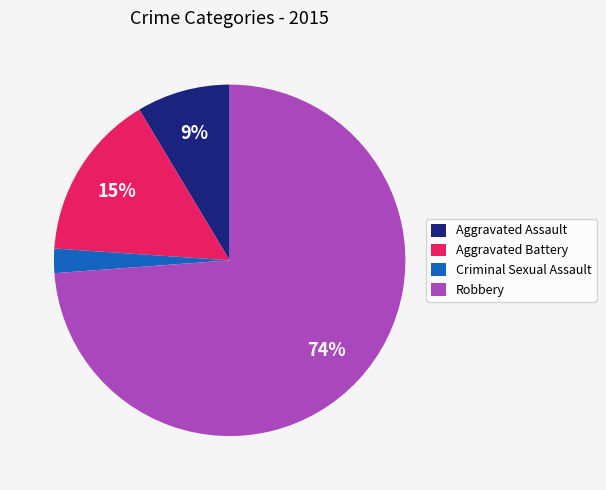

Is it true that Aggravated Assault is 9% of the pie?

True